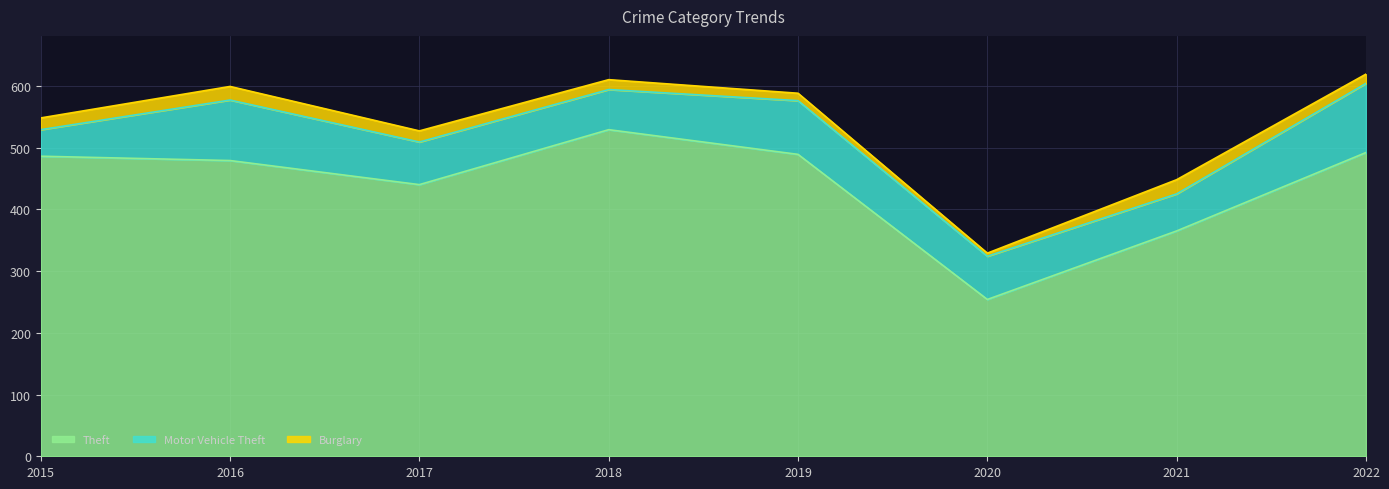

What is the sum of all Theft values?

3534